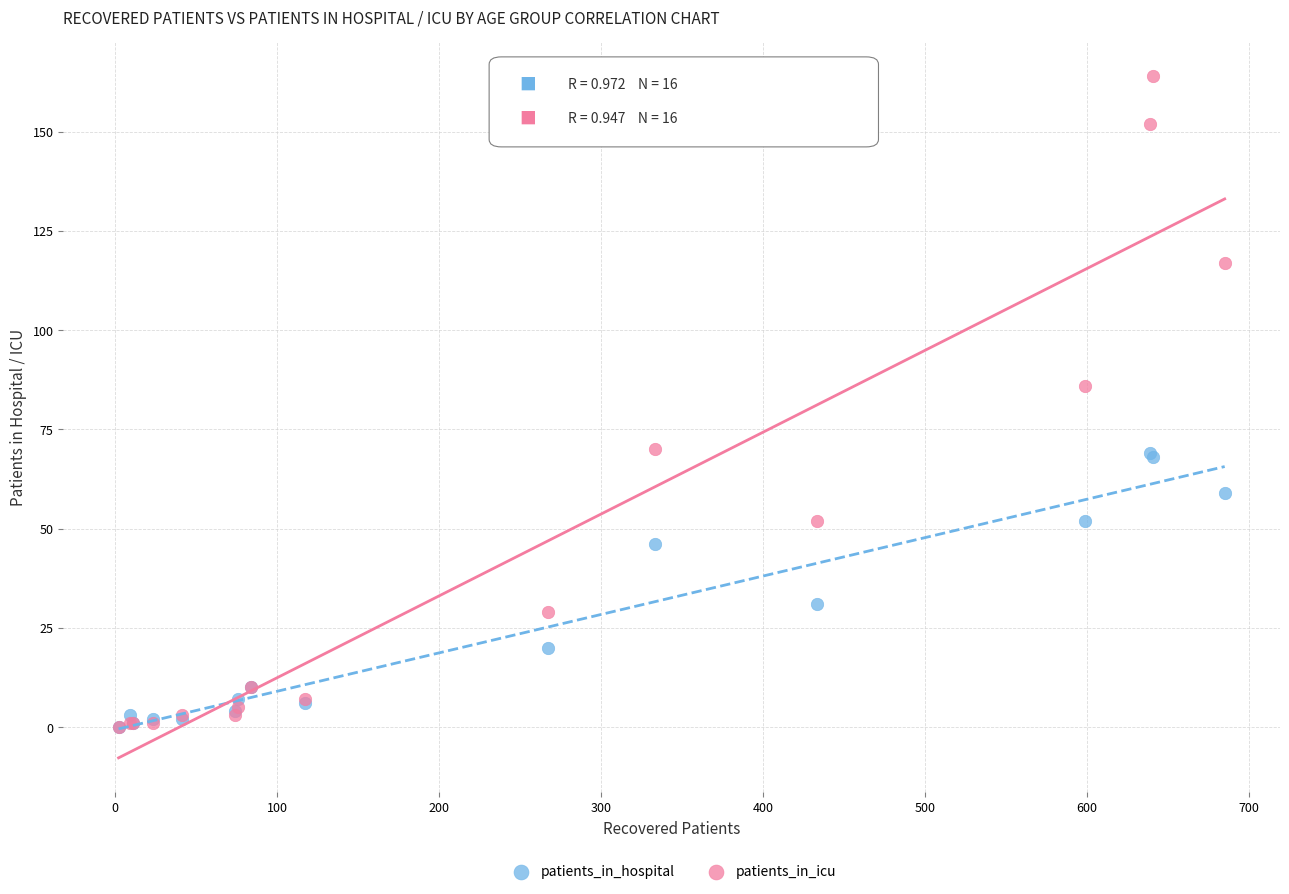

What are all the series names shown in the legend?

patients_in_hospital, patients_in_icu